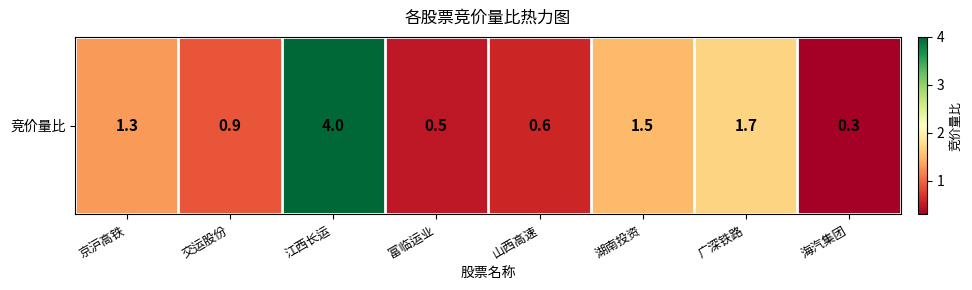

Which has a higher value, 湖南投资 or 广深铁路?

广深铁路